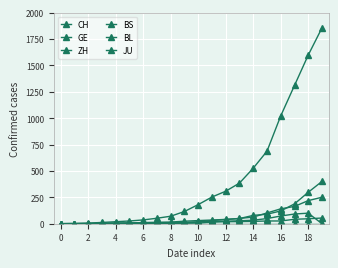

True or false: GE and JU intersect in this chart.

False